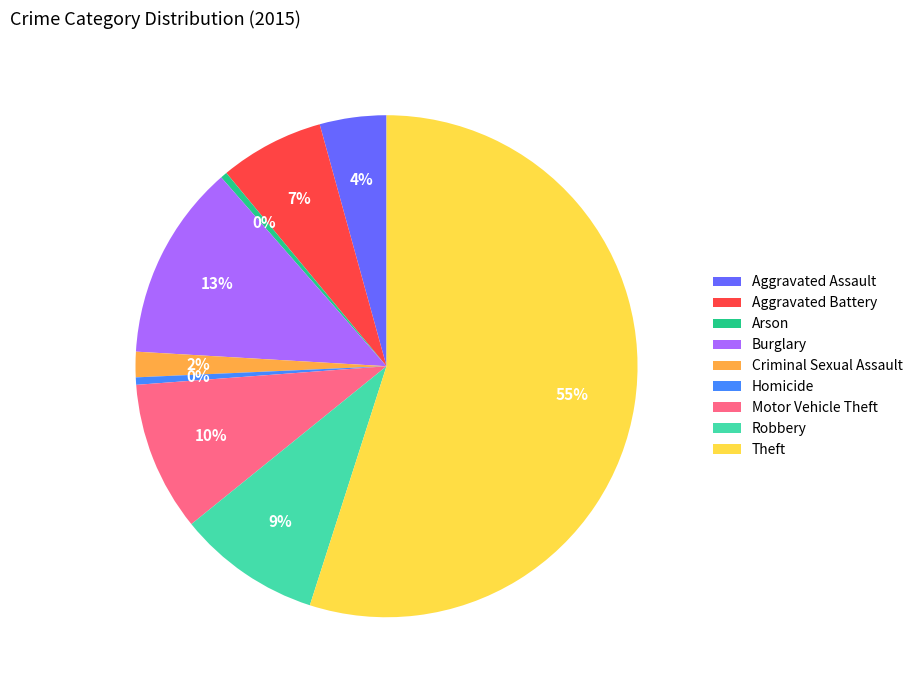

To the nearest percent, what is the difference between the largest and smallest slice percentages?

55%